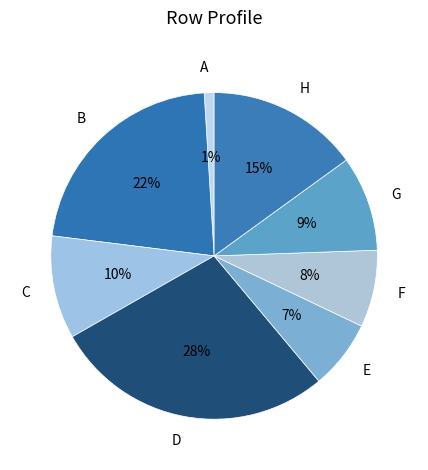

Which has a higher value, D or H?

D